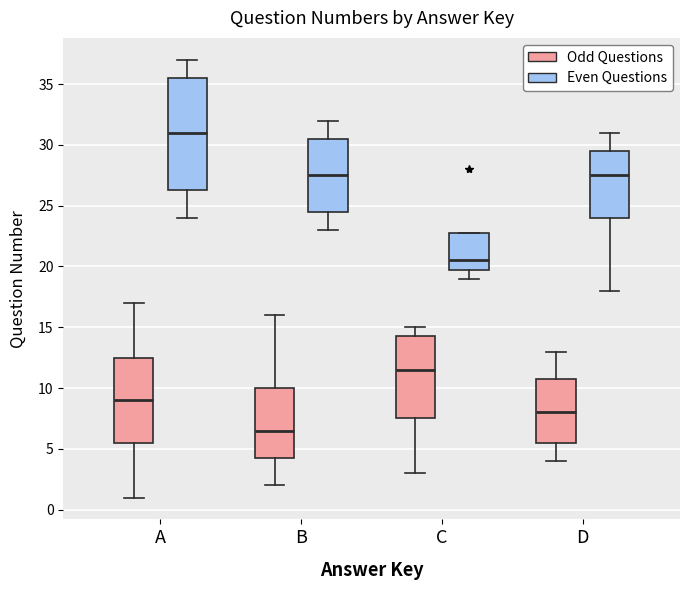

Which box is the tallest, from its lower edge to its upper edge?

A (Even Questions)